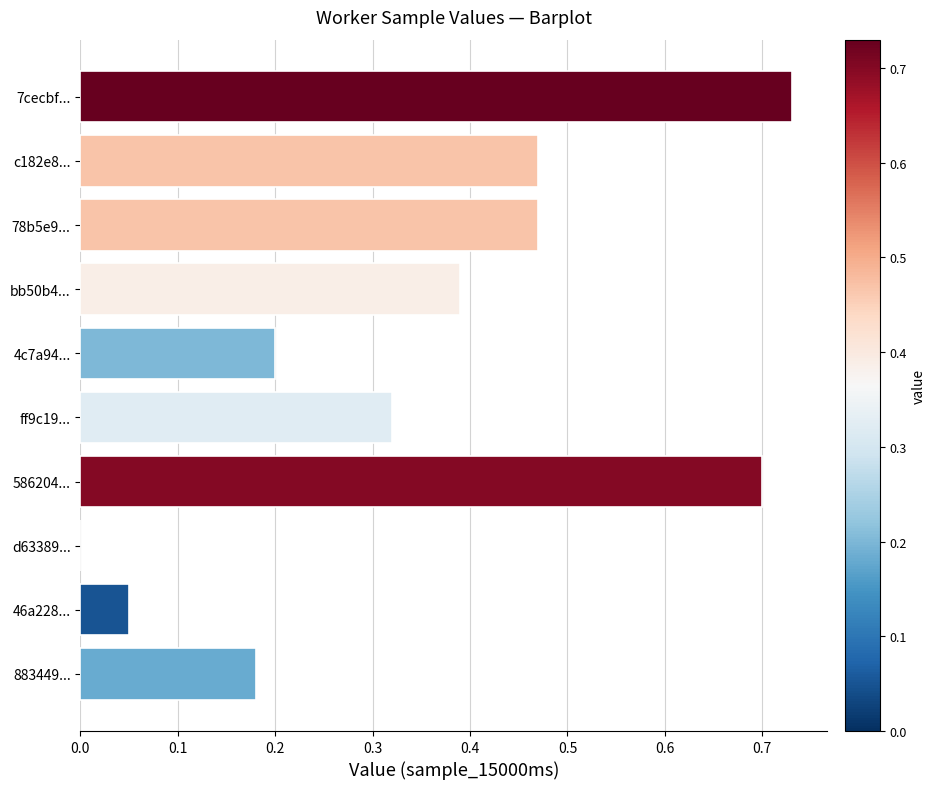

True or false: the data shows 0.2 at 883449....

True